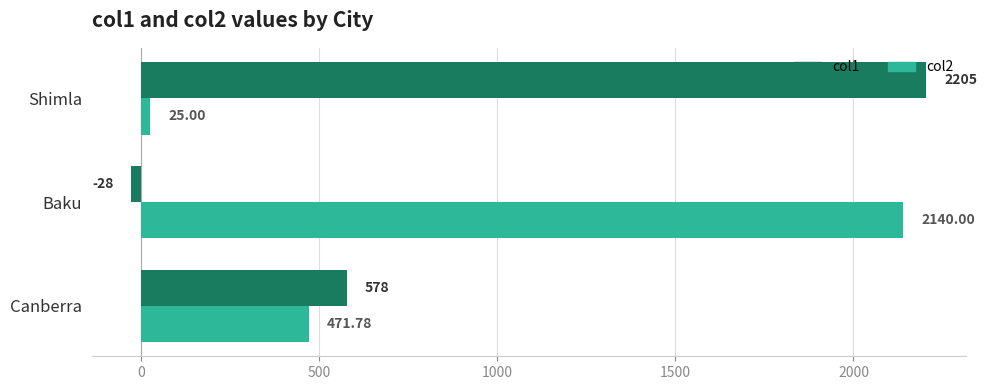

What is the difference between the second highest and minimum values in the col1 series?

606.0